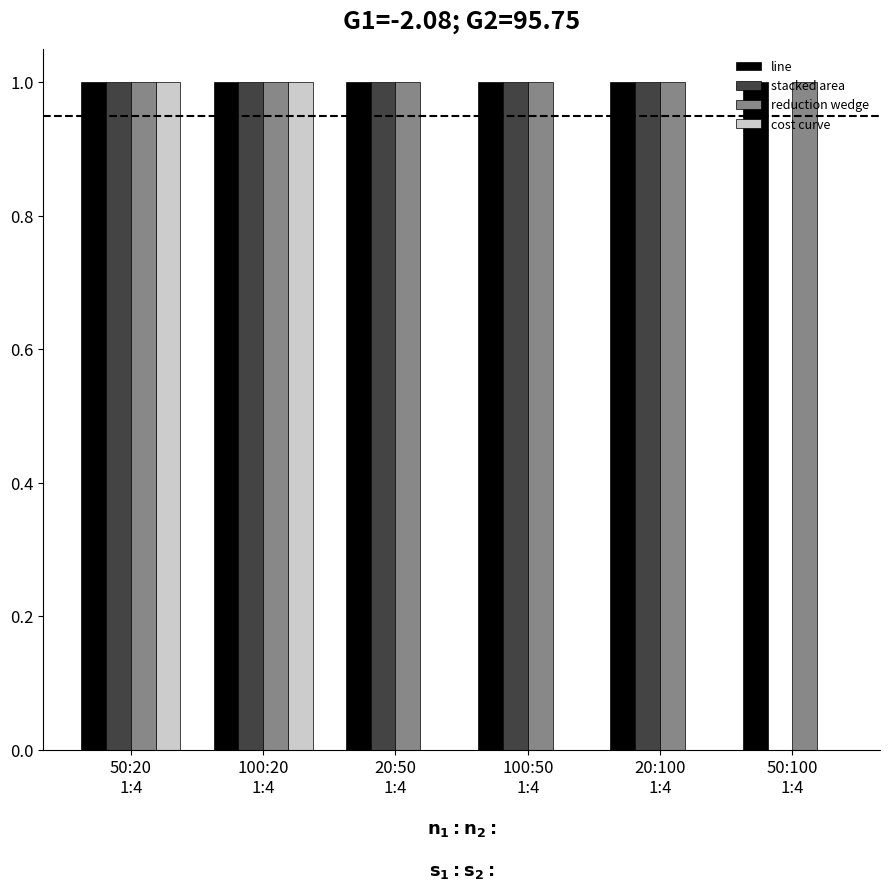

What is the sum of all line values?

6